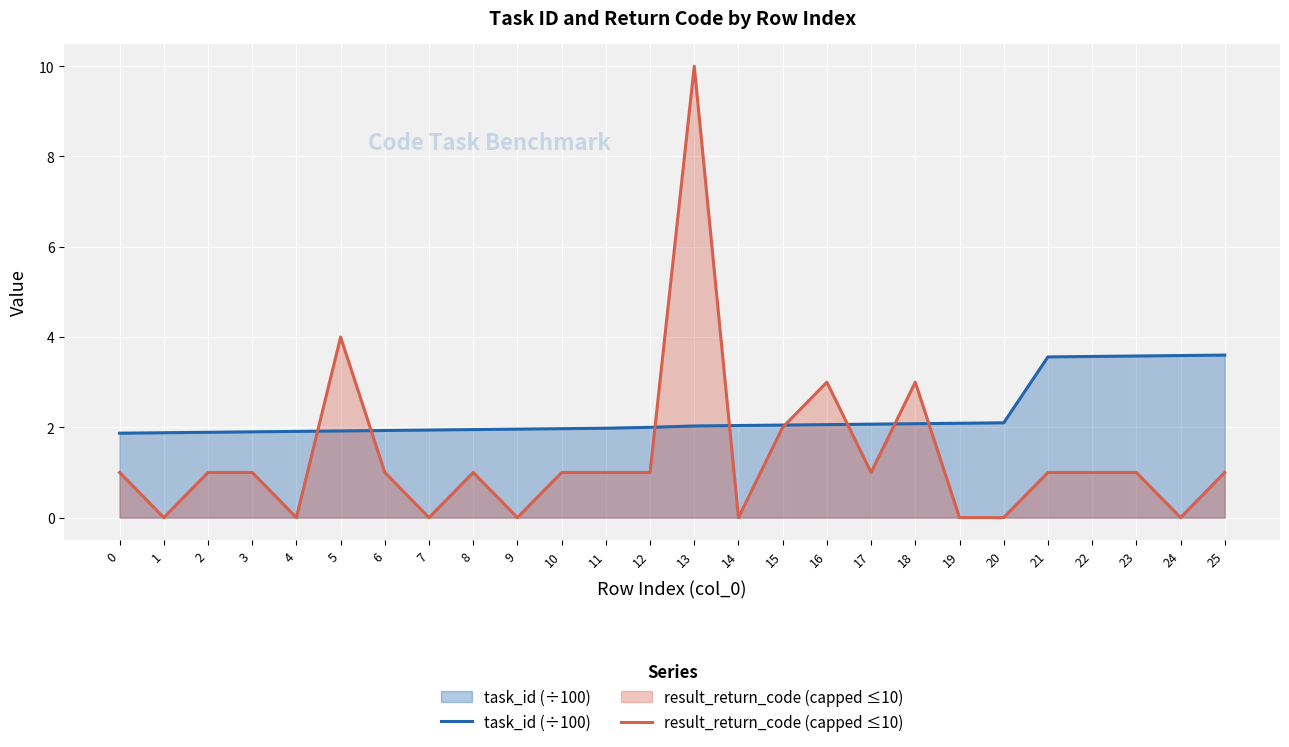

What is the difference between the highest and lowest values at 5?

2.1